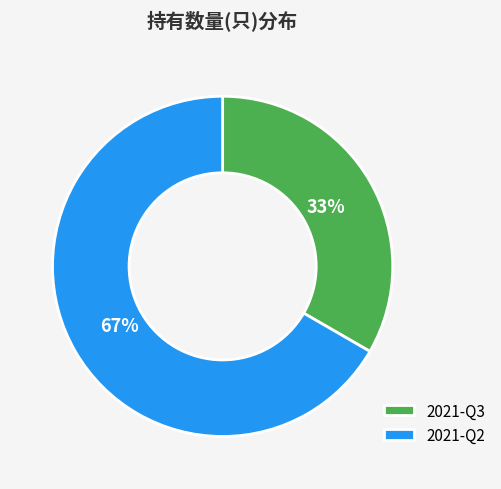

To the nearest percent, what percentage of the pie is 2021-Q2?

67%